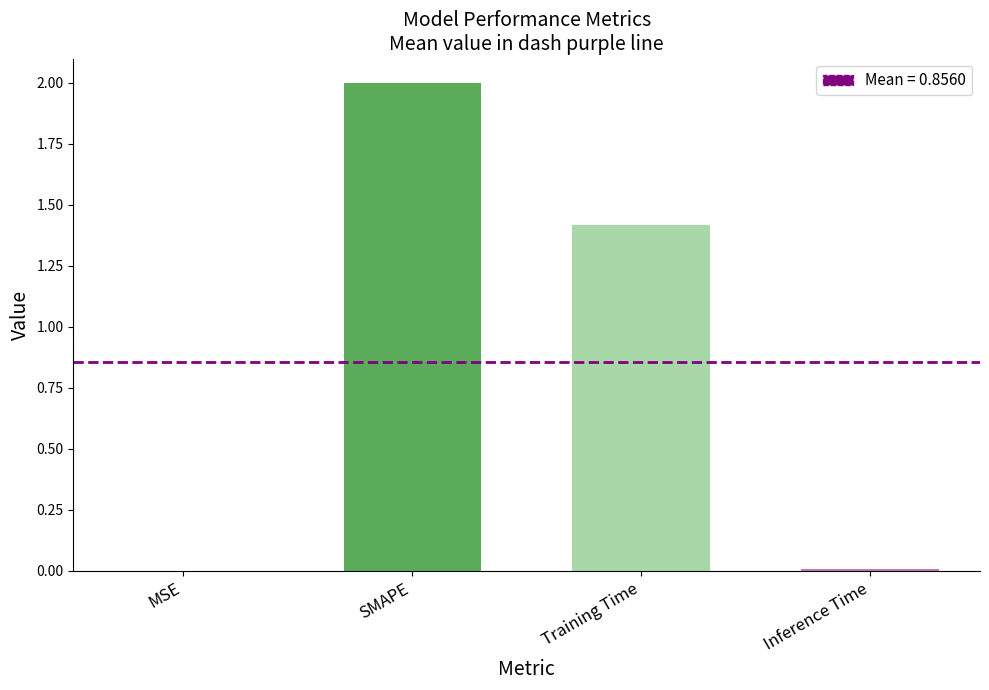

True or false: the data shows 2.0 at SMAPE.

True